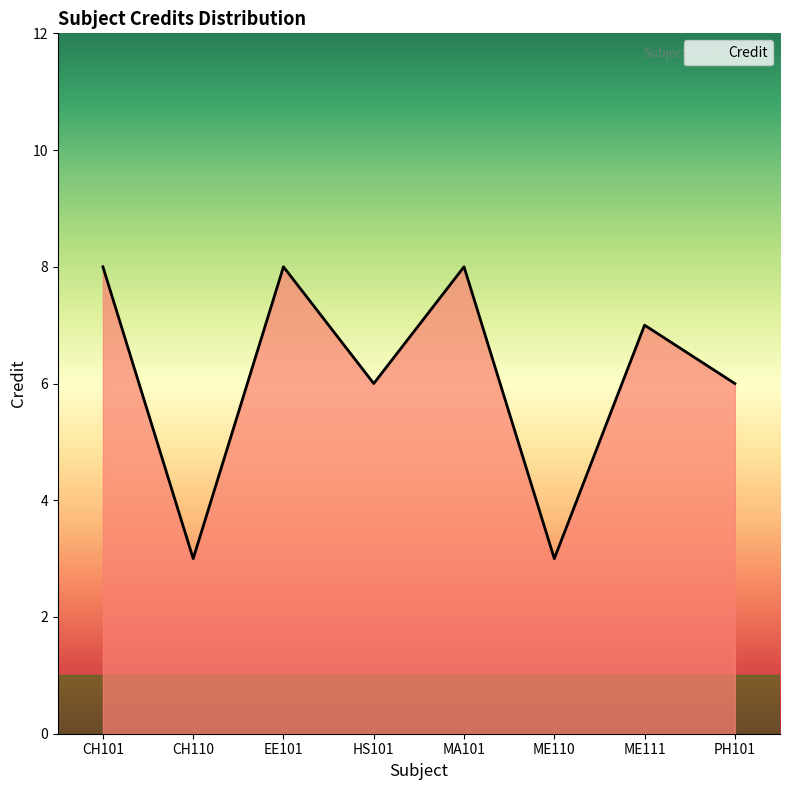

What value does the data have at CH110?

3